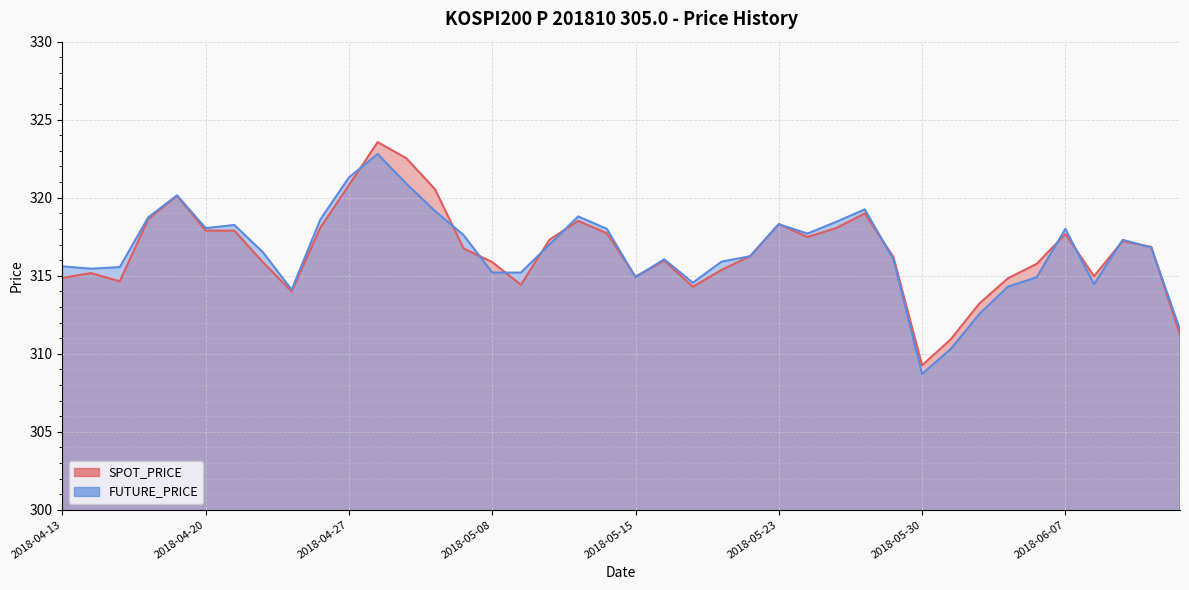

True or false: FUTURE_PRICE and SPOT_PRICE intersect in this chart.

True